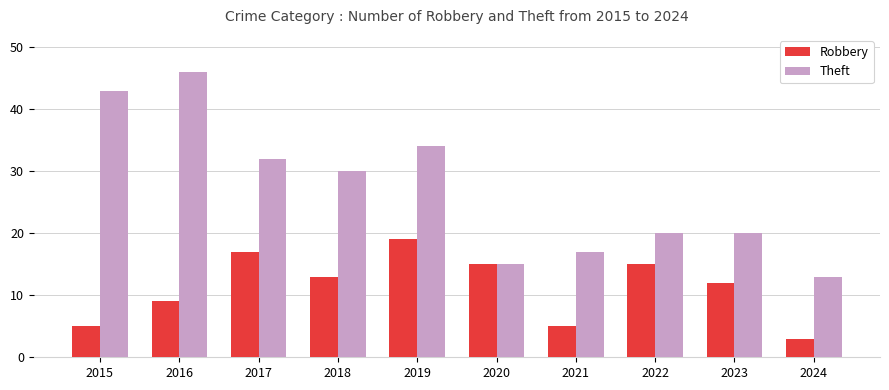

At how many categories does at least one series exceed 41?

2